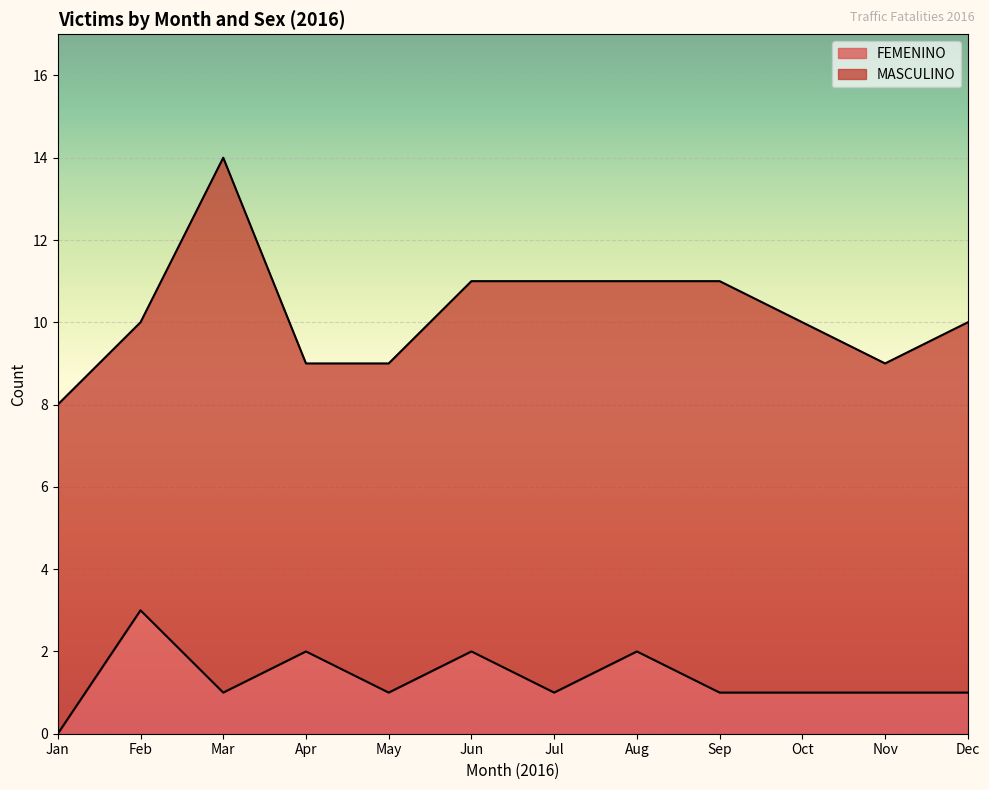

The value of FEMENINO at Feb is 3. True or false?

True